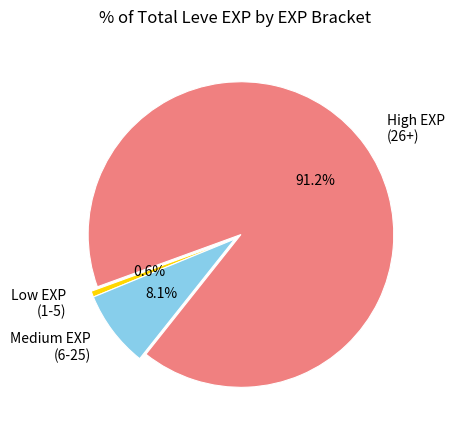

Rank the categories by value from lowest to highest.

Low EXP (1-5), Medium EXP (6-25), High EXP (26+)